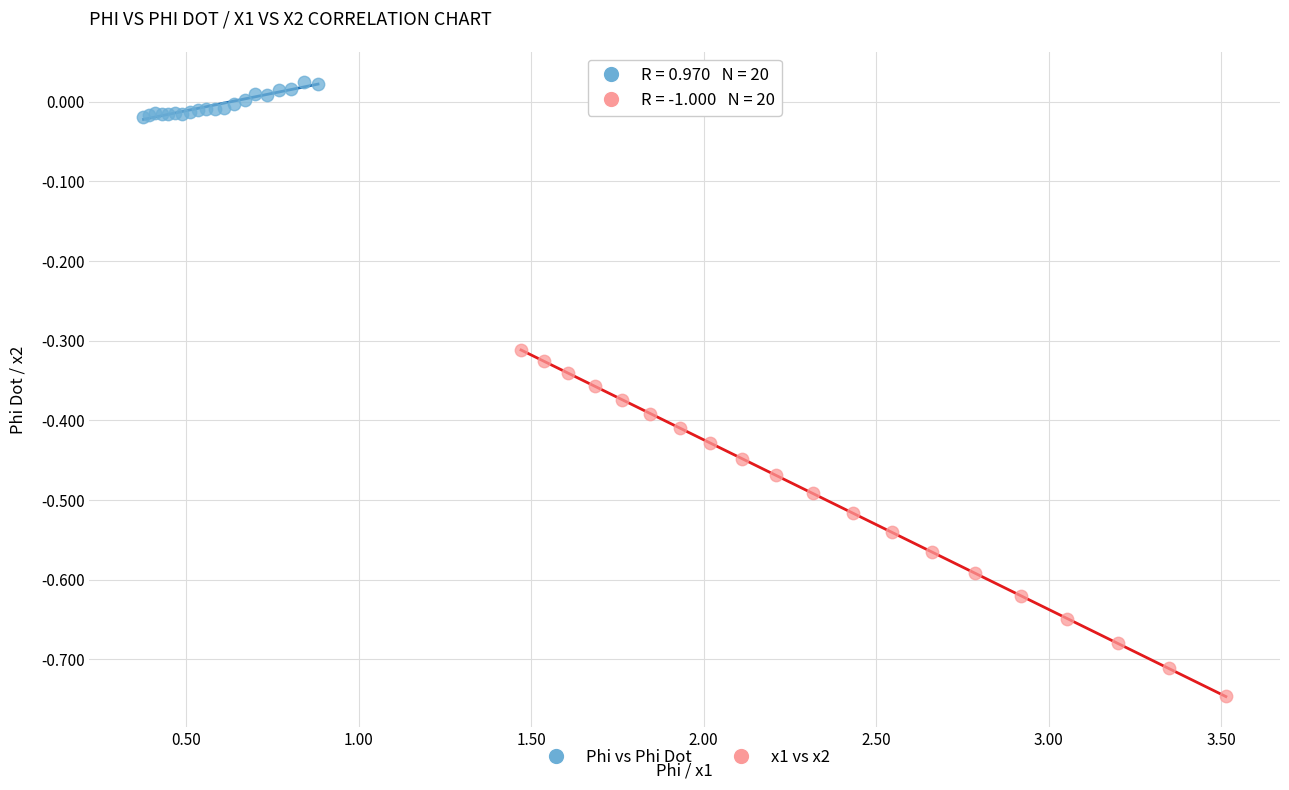

Which series contains the lowest Y value?

x1 vs x2